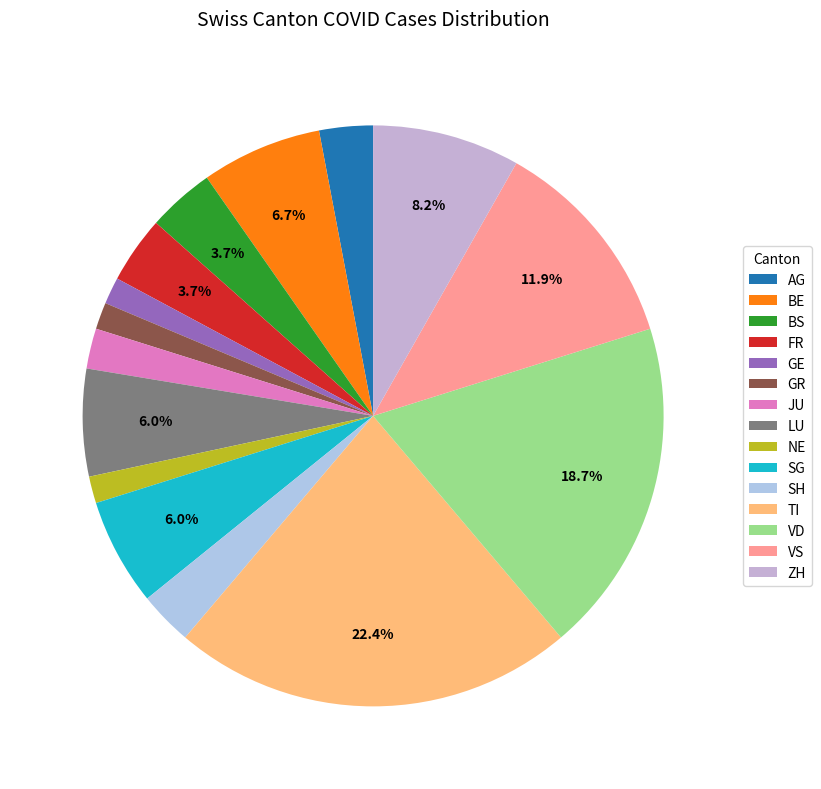

Is the sum of AG and TI greater than half?

No